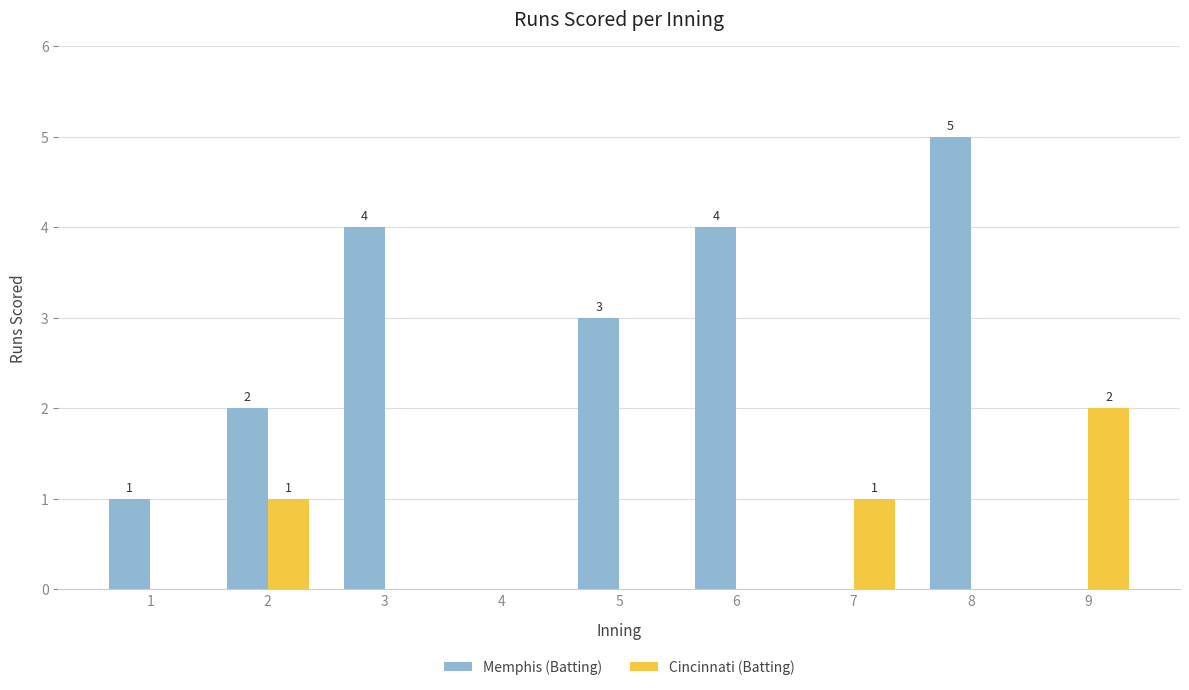

Reading left to right, list all the values displayed in this chart.

Memphis (Batting): 1=1	2=2	3=4	4=0	5=3	6=4	7=0	8=5	9=0
Cincinnati (Batting): 1=0	2=1	3=0	4=0	5=0	6=0	7=1	8=0	9=2